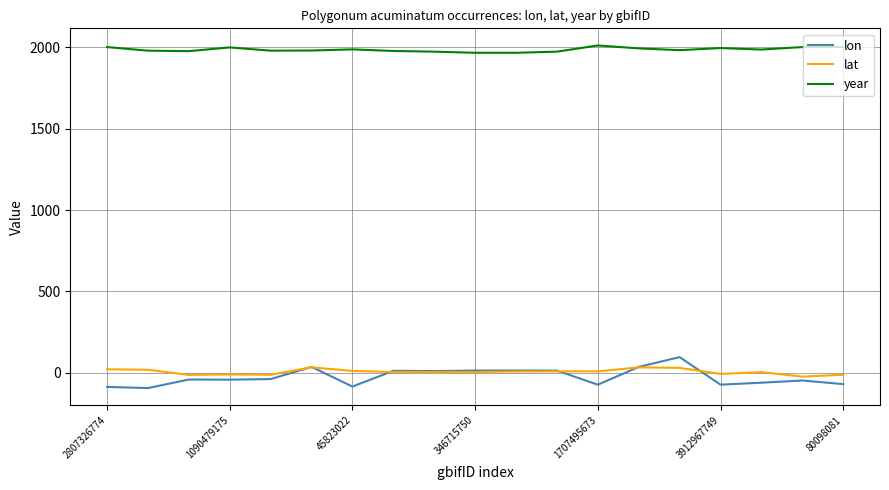

Which series has the largest total across all categories?

year